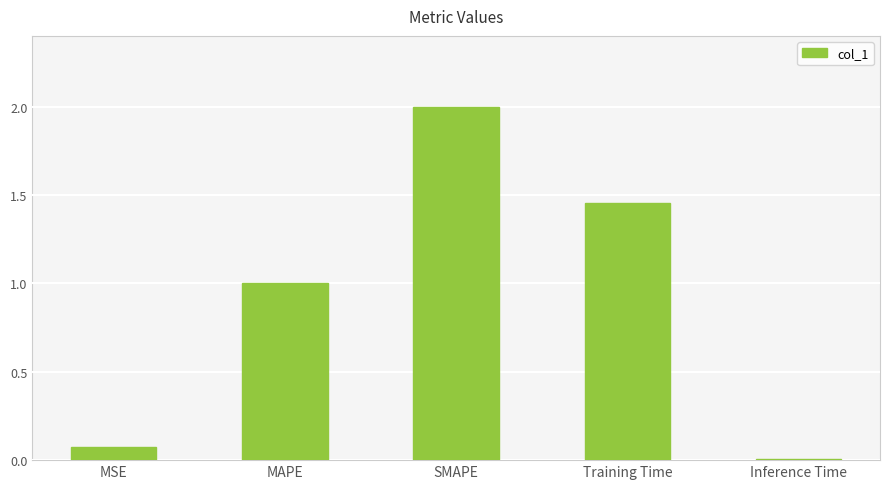

At which label does the data first exceed 1?

MAPE